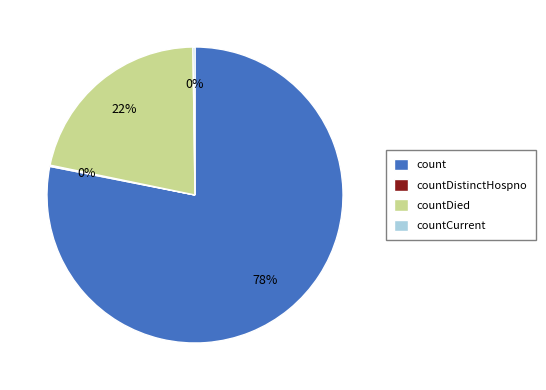

Which category accounts for the majority?

count